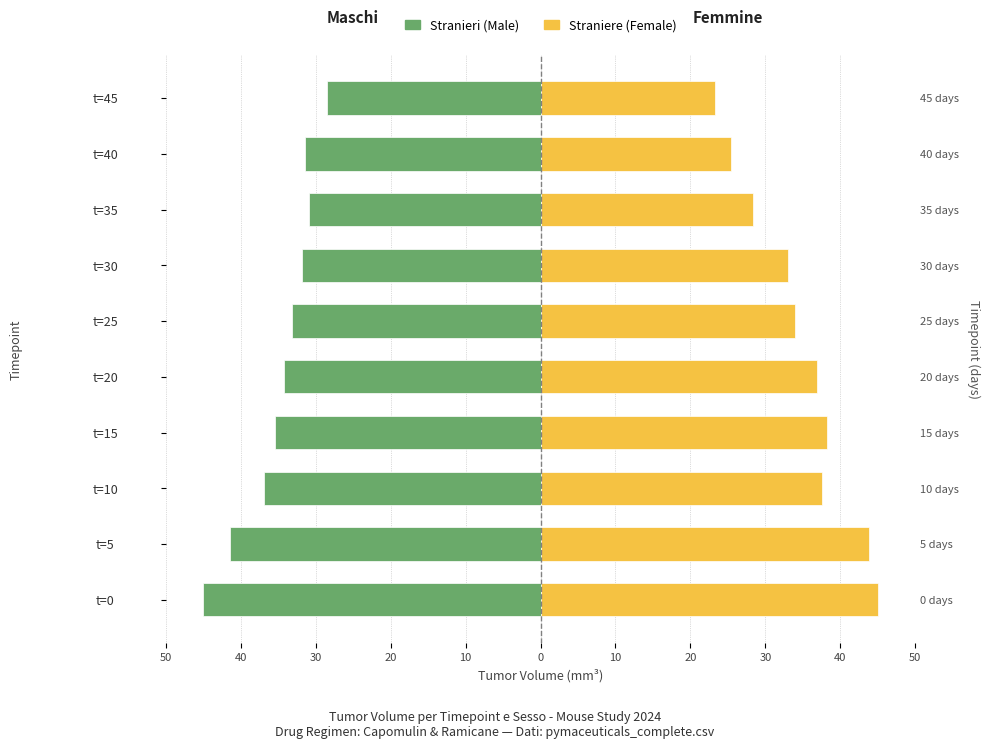

Which series has the largest range (max minus min)?

Female (Straniere)